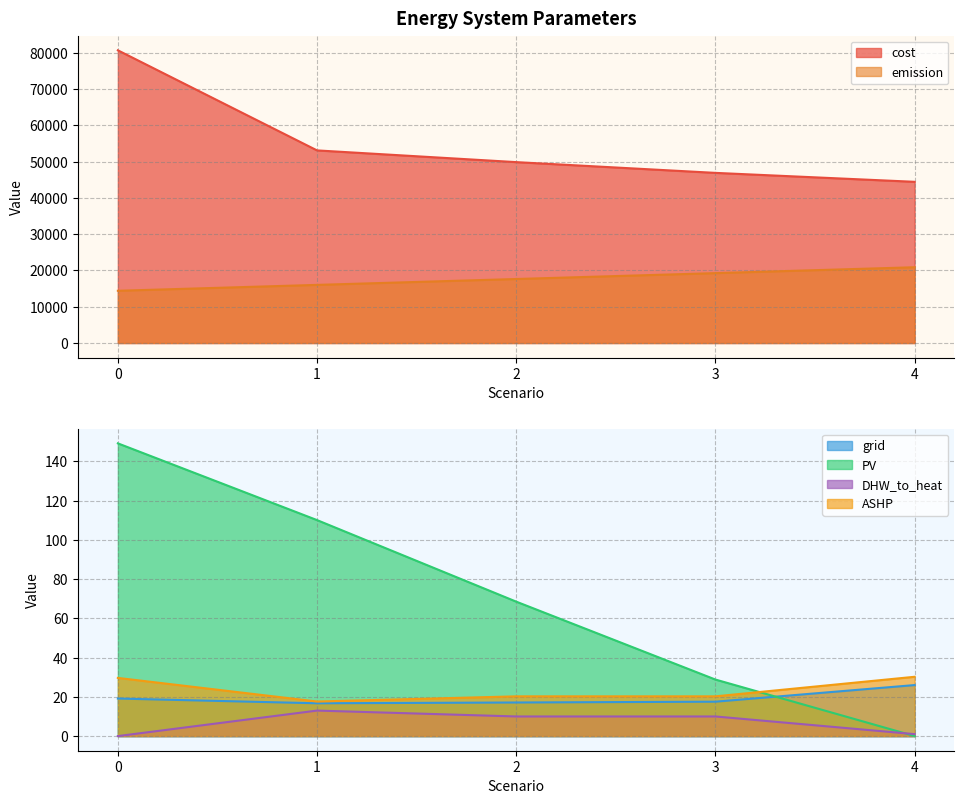

What is the maximum value for ASHP?

30.2